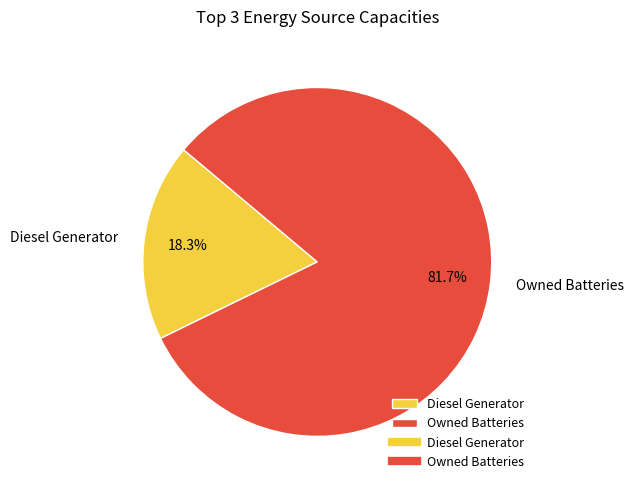

Count the number of slices in the pie.

2